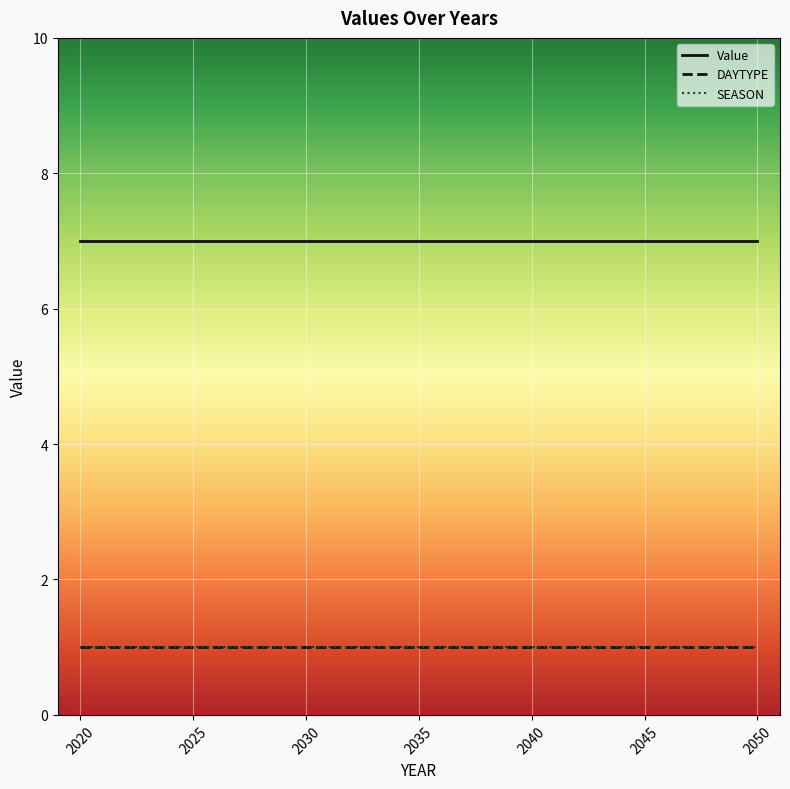

Is this an area chart (filled region under the line)?

No